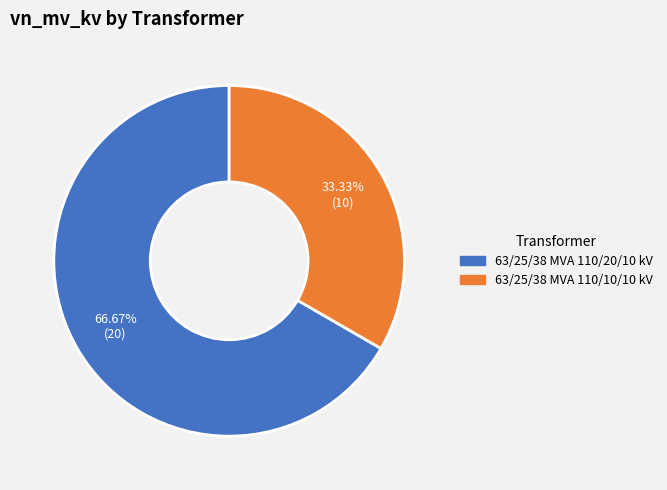

What is the ratio of the value at 63/25/38 MVA 110/10/10 kV to the value at 63/25/38 MVA 110/20/10 kV?

0.5